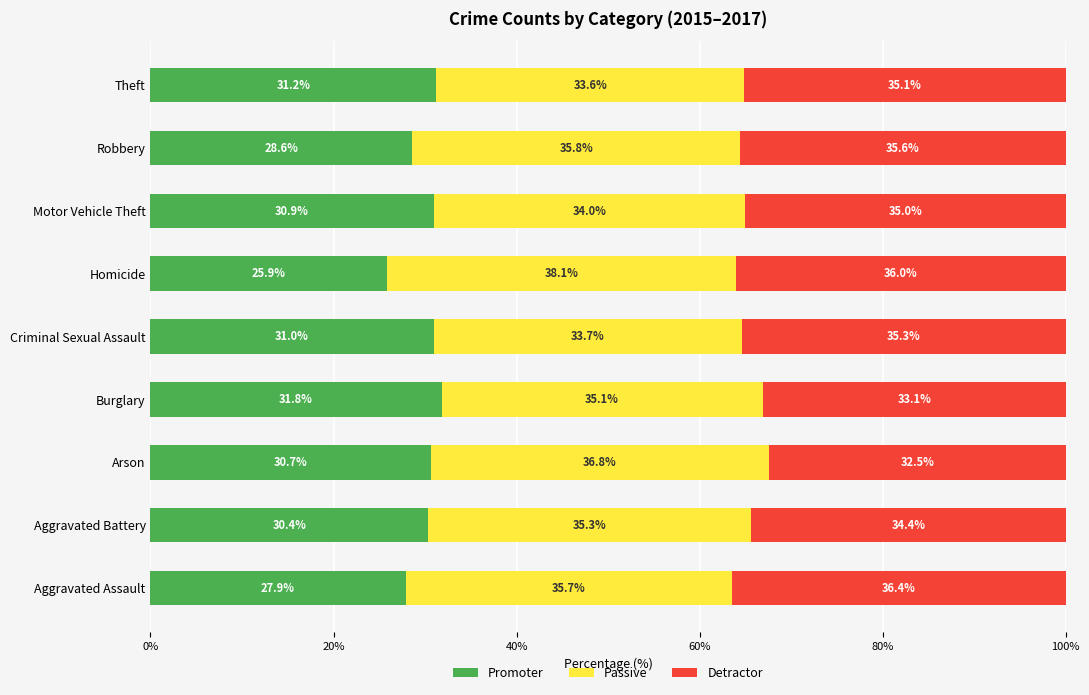

What is the highest value of the Promoter series?

31.8